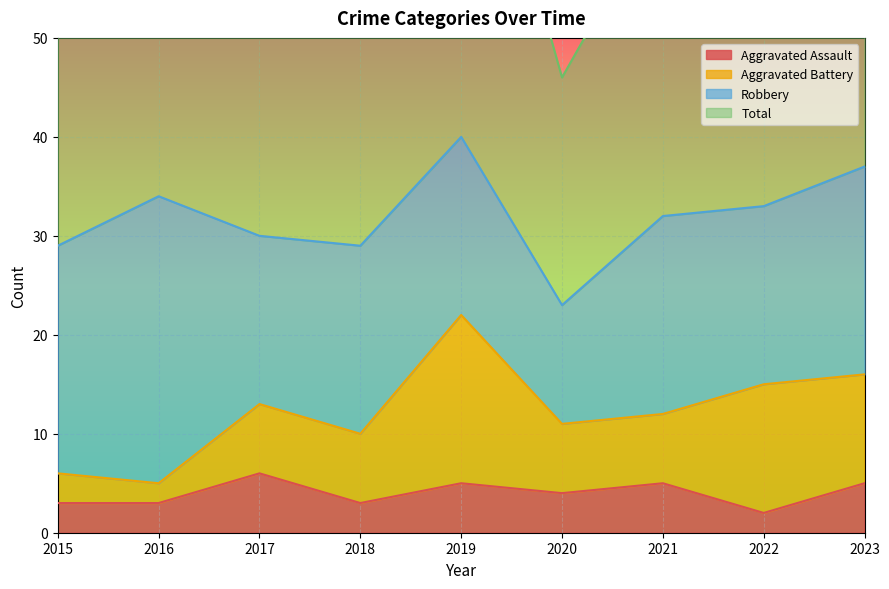

Reading left to right, extract all data points from this chart.

Aggravated Assault: 2015=3	2016=3	2017=6	2018=3	2019=5	2020=4	2021=5	2022=2	2023=5
Total: 2015=58	2016=68	2017=60	2018=60	2019=82	2020=46	2021=64	2022=67	2023=75